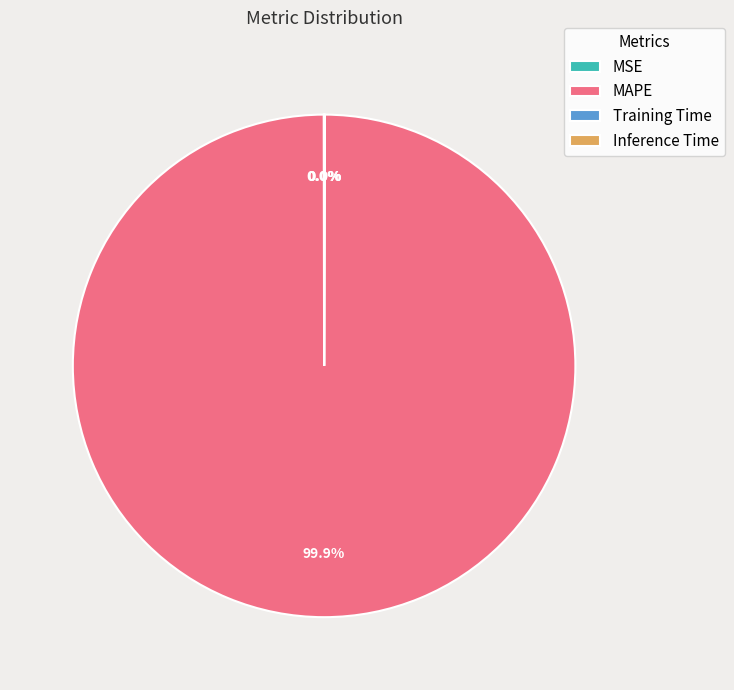

Which slice represents more than half of the pie?

MAPE